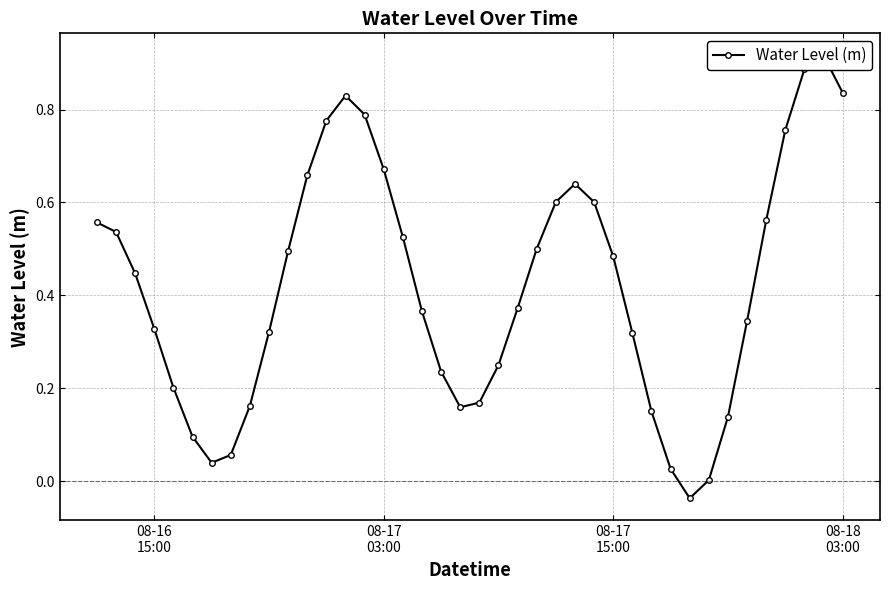

Does the chart have visible grid lines?

Yes